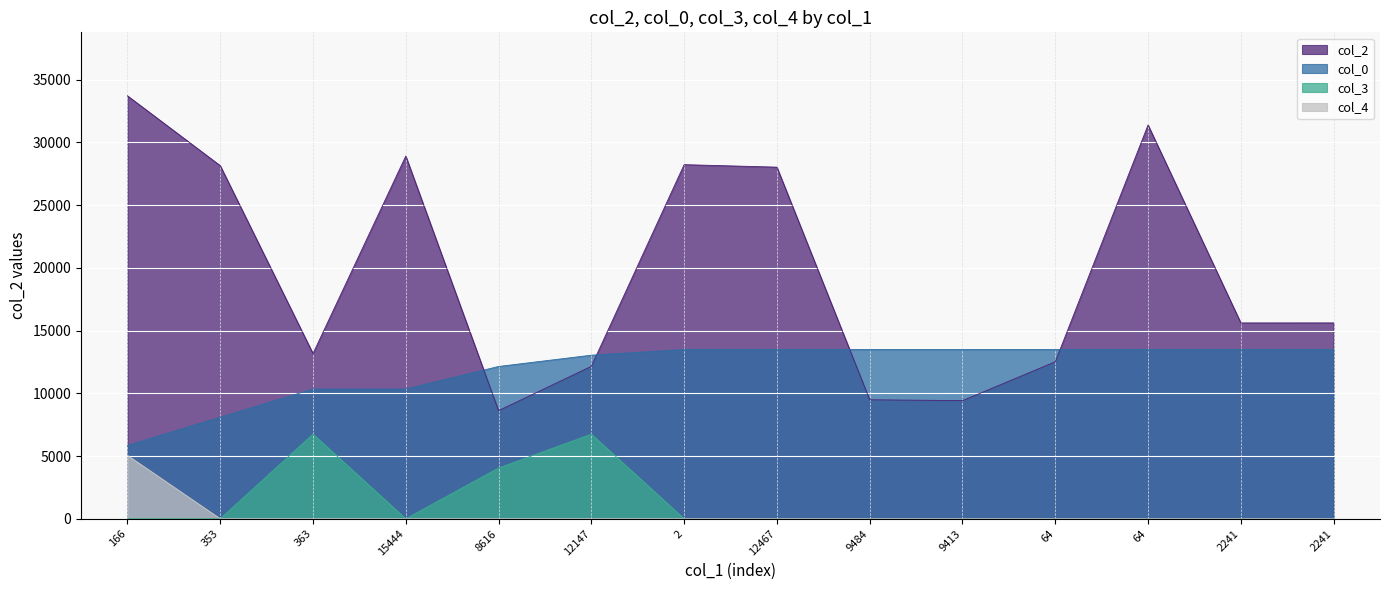

At 2241, list the series in order from largest to smallest.

col_2, col_0, col_3, col_4